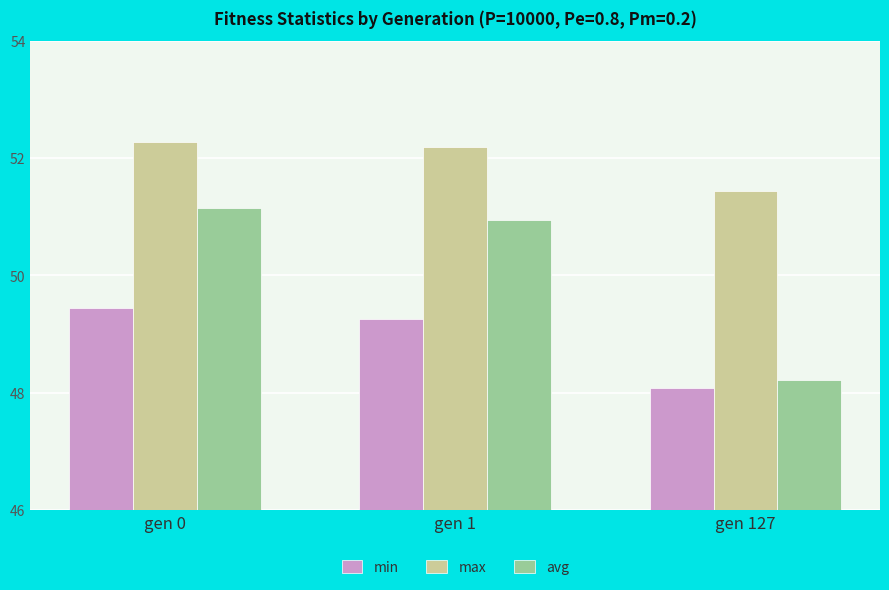

The value of min at gen 1 is 49.3. True or false?

True